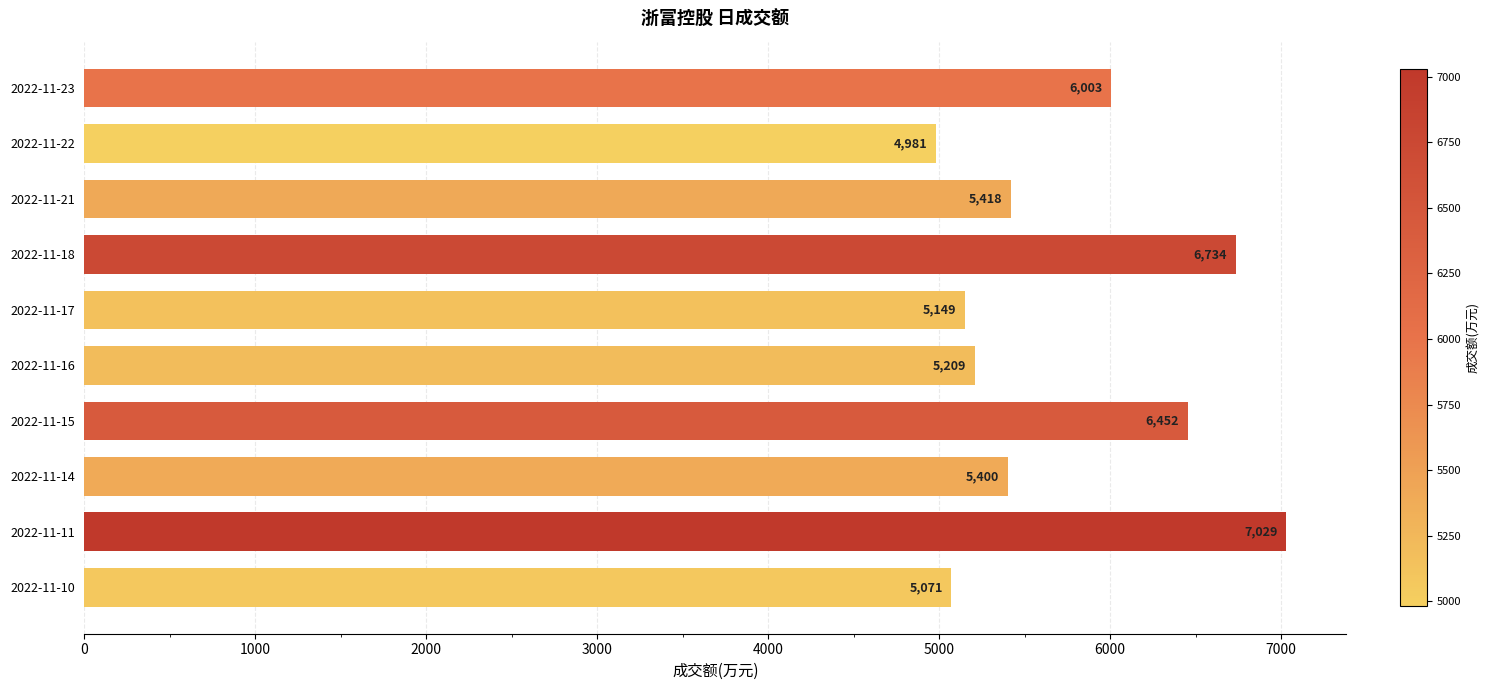

What is the ratio of the value at 2022-11-18 to the value at 2022-11-14?

1.2